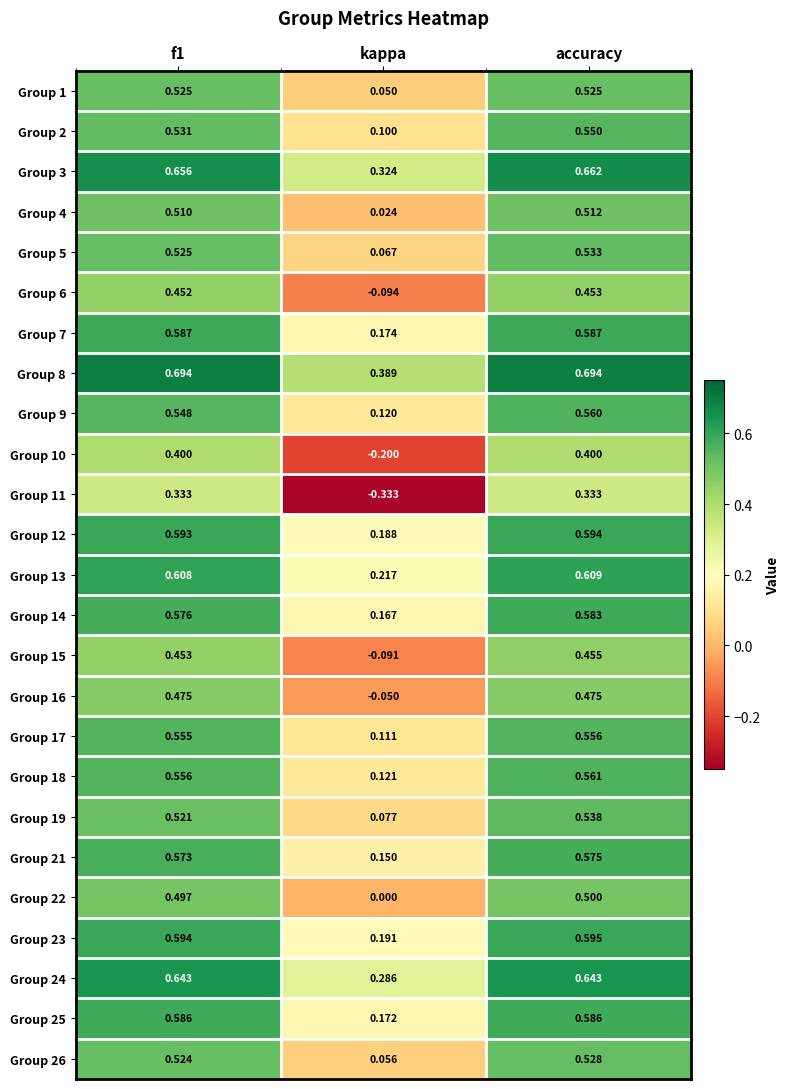

Which category has the lowest value across all series?

kappa